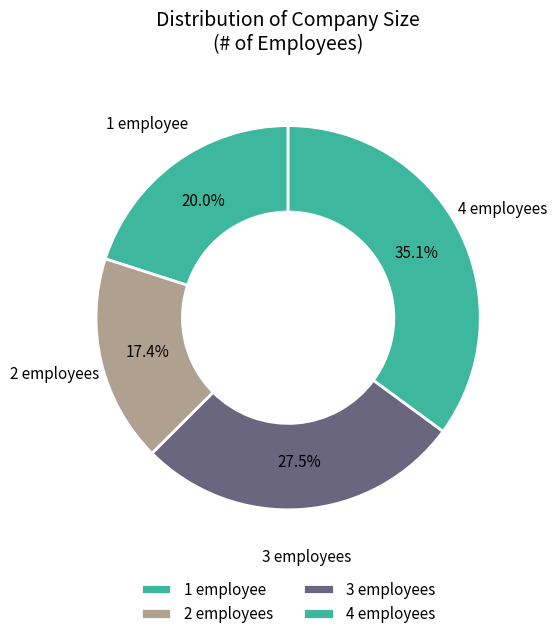

What percentage is the 4 slice, to the nearest percent?

35%